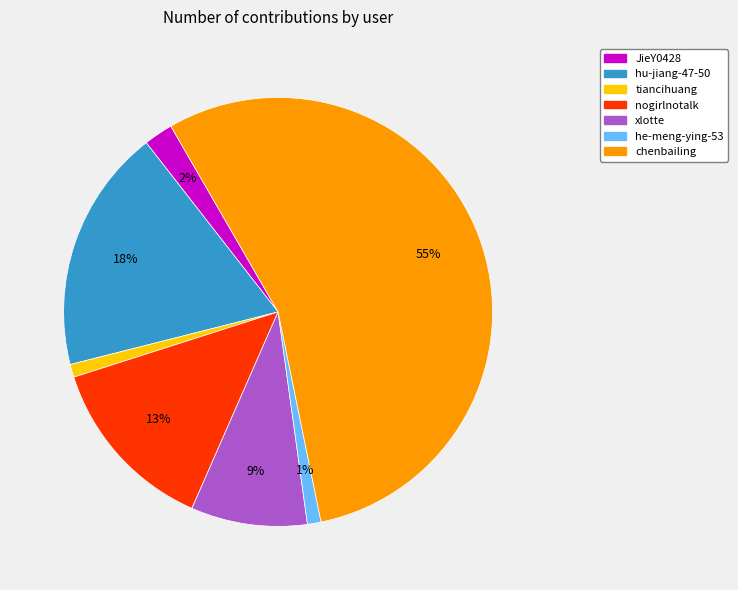

The chenbailing slice represents 55% of the pie. True or false?

True